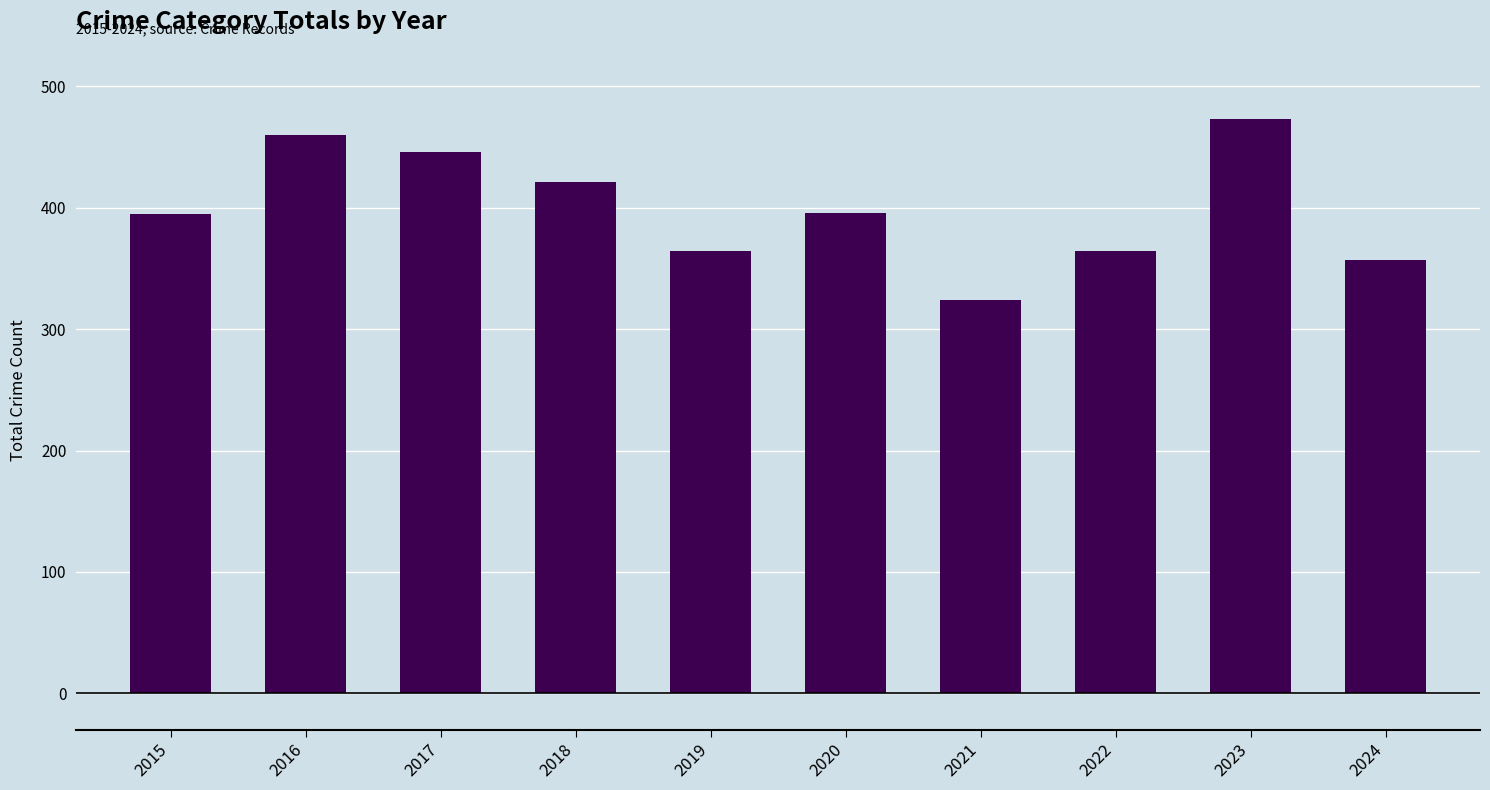

At which category does the chart reach its peak across all series?

2023